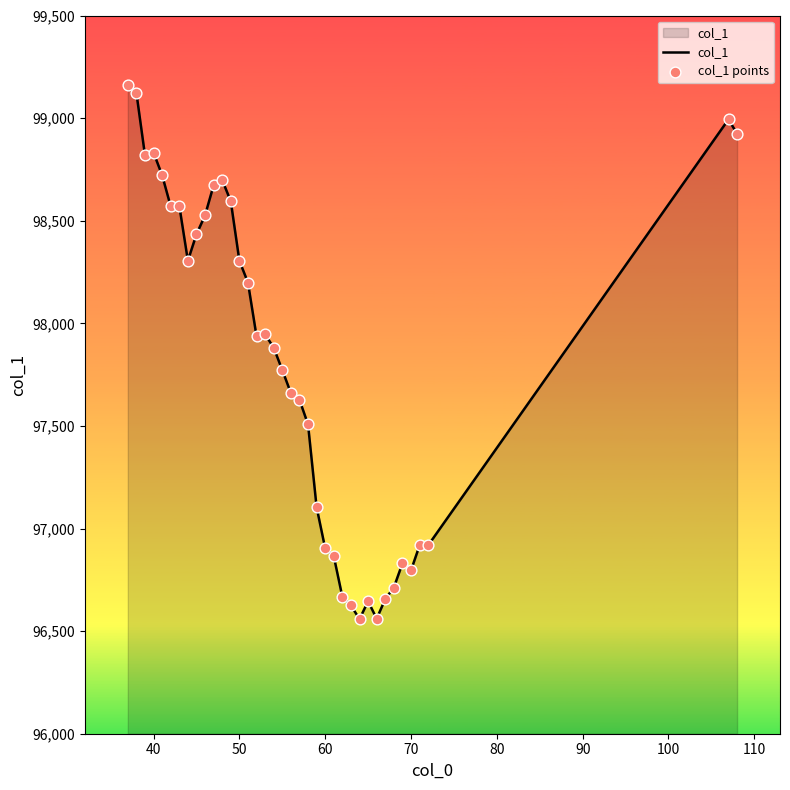

What is the difference between the maximum and minimum values?

2600.5